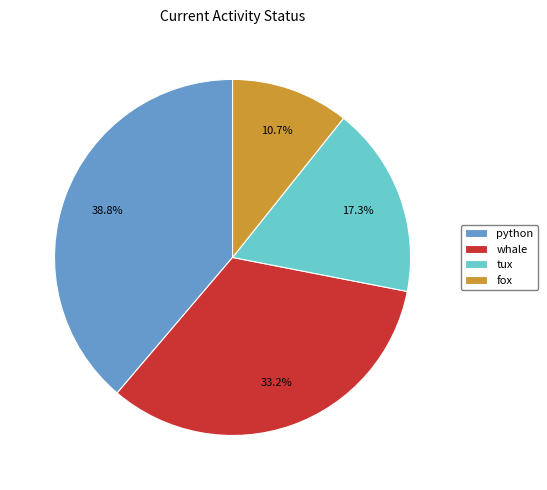

Which category has the biggest portion of the pie?

python